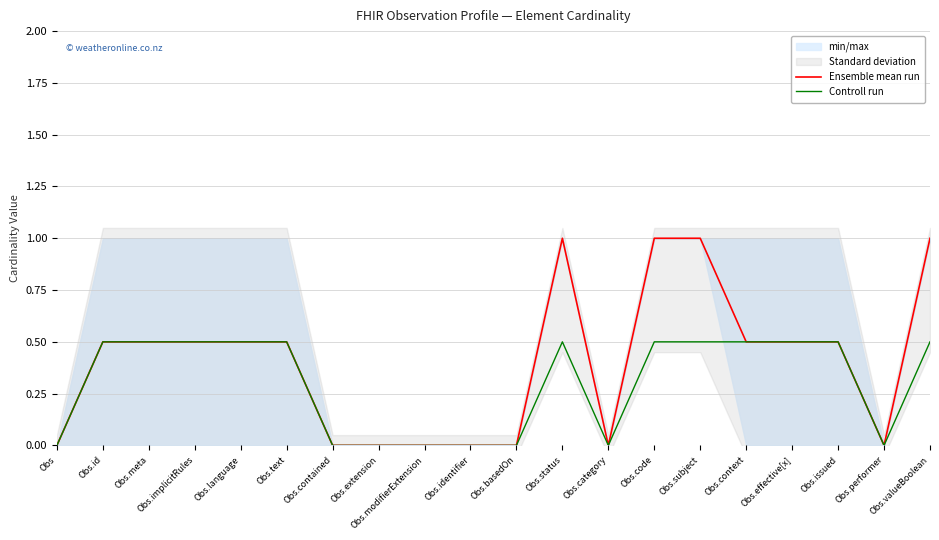

How many lines are shown in the chart?

2